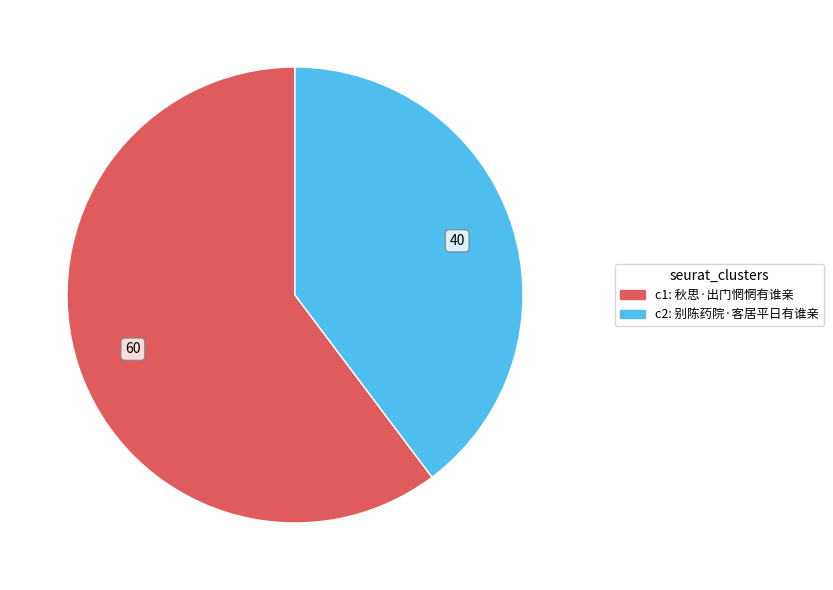

Is there a majority slice in this chart?

Yes